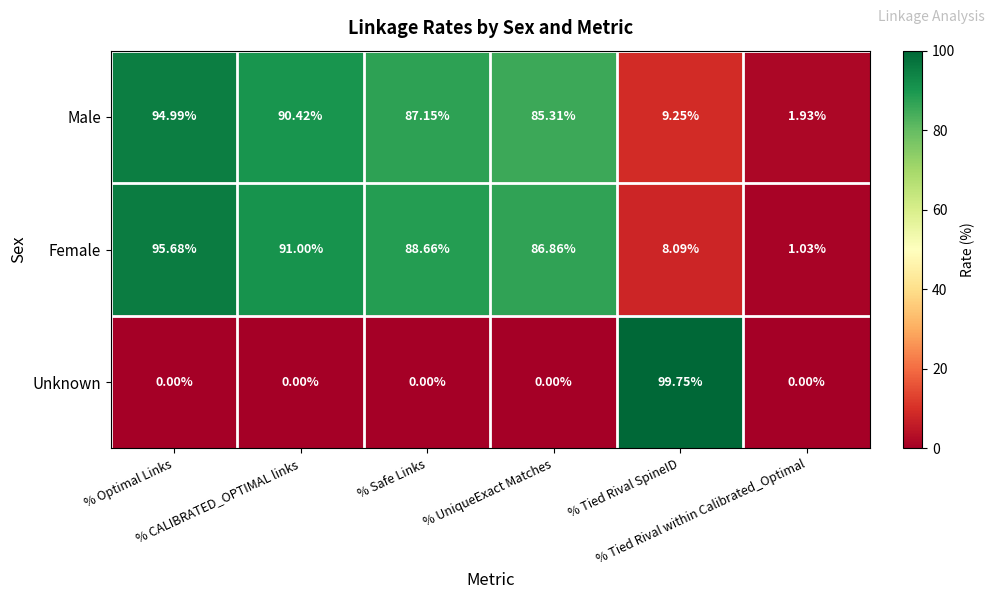

Which series has the largest range (max minus min)?

Unknown